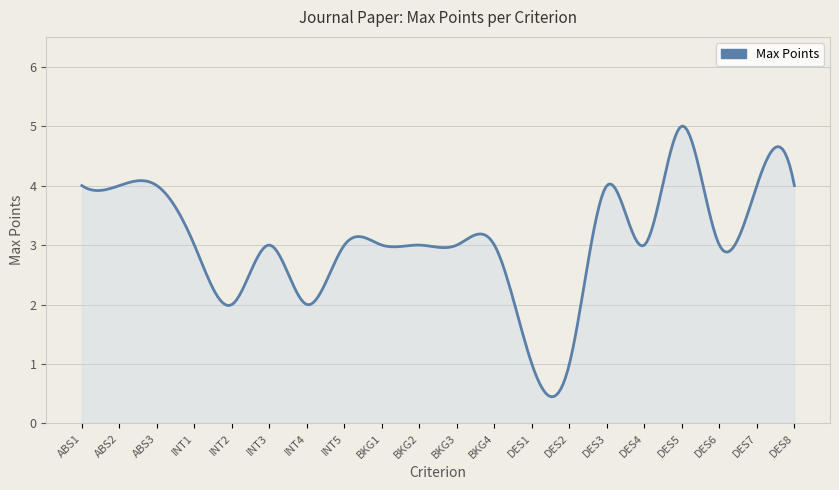

What is the difference between the second highest and minimum values?

4.5